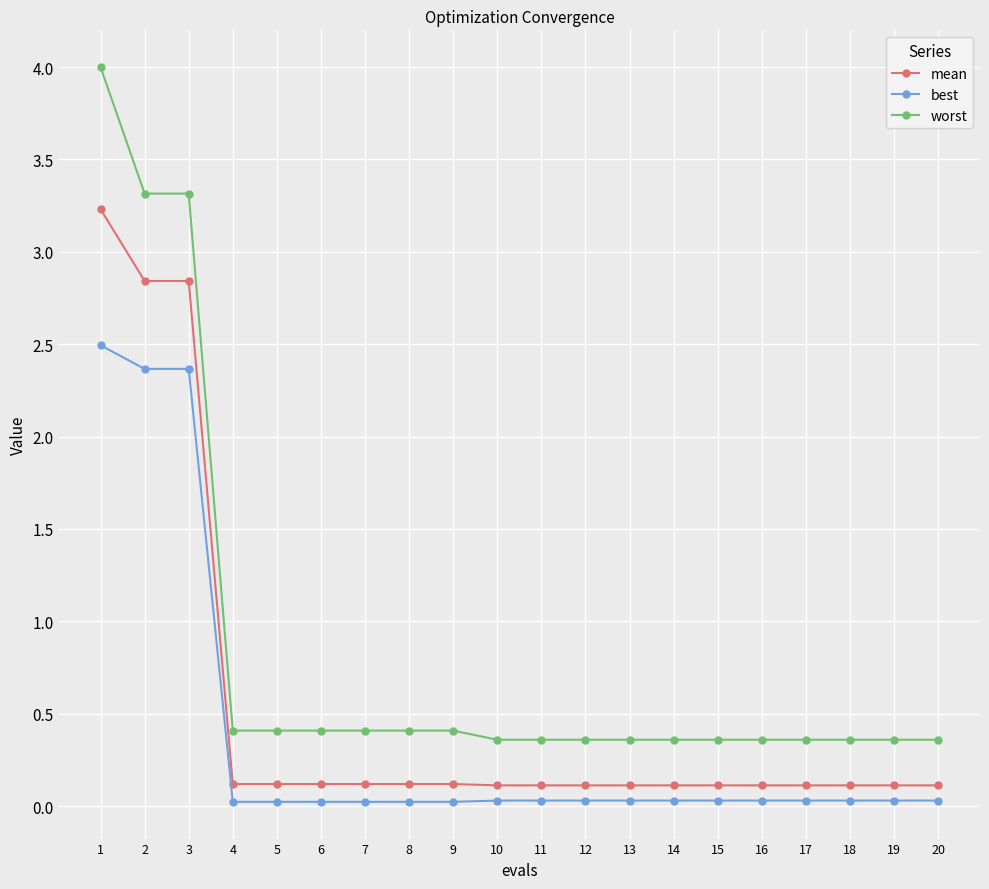

How many distinct data groups are displayed?

3